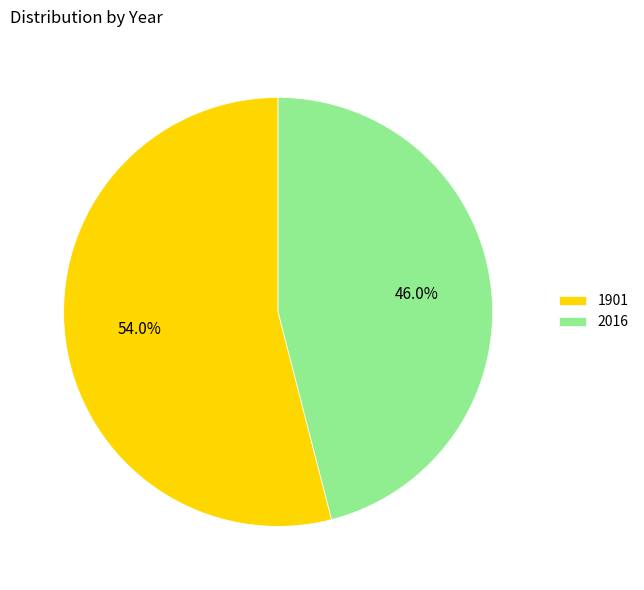

What percentage is the 1901 slice, to the nearest percent?

54%